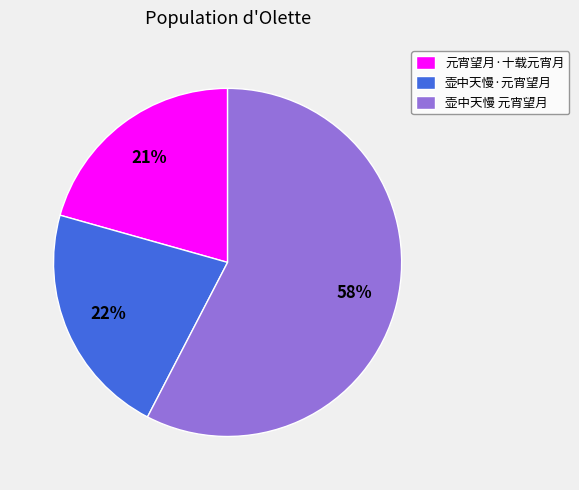

How many segments does this pie chart have?

3